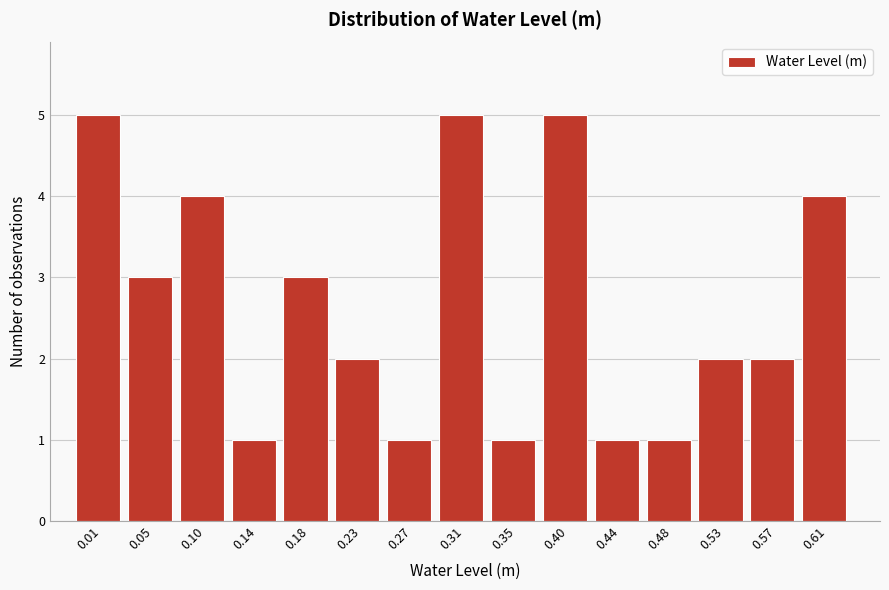

Reading left to right, transcribe all the data shown in this chart.

0.01=5	0.05=3	0.10=4	0.14=1	0.18=3	0.23=2	0.27=1	0.31=5	0.35=1	0.40=5	0.44=1	0.48=1	0.53=2	0.57=2	0.61=4